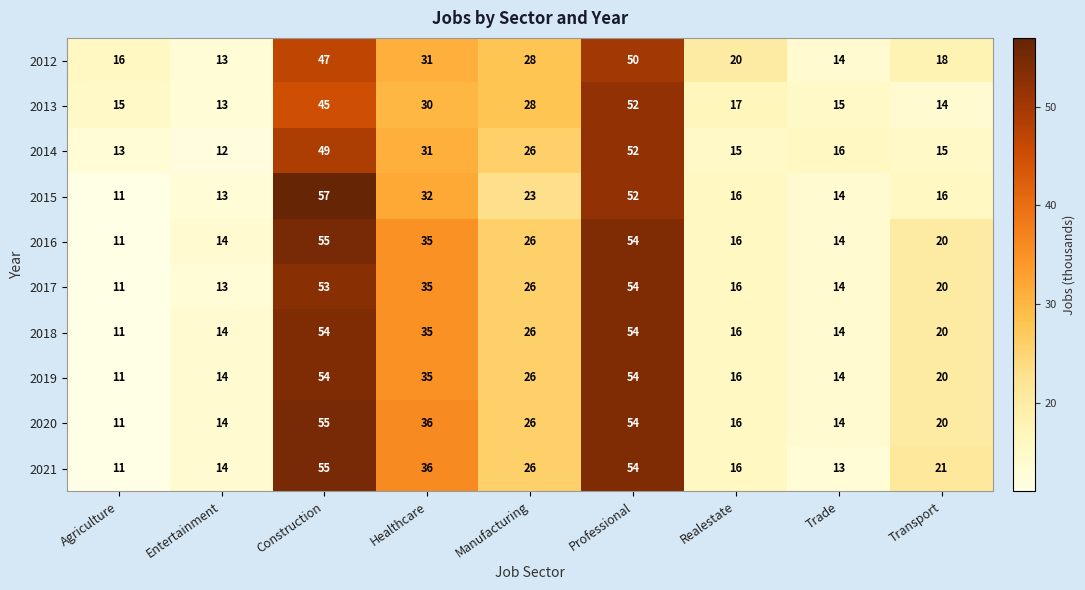

Which label corresponds to the largest value in the chart?

Construction